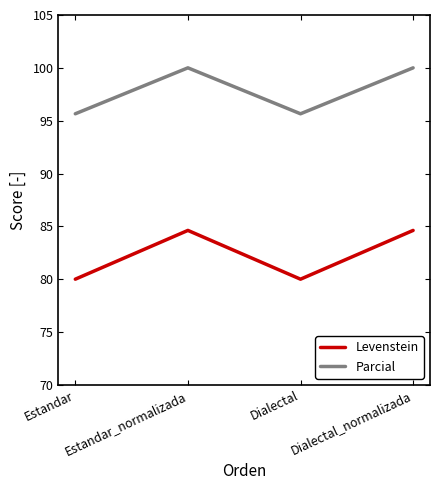

Count the number of data series in this chart.

2